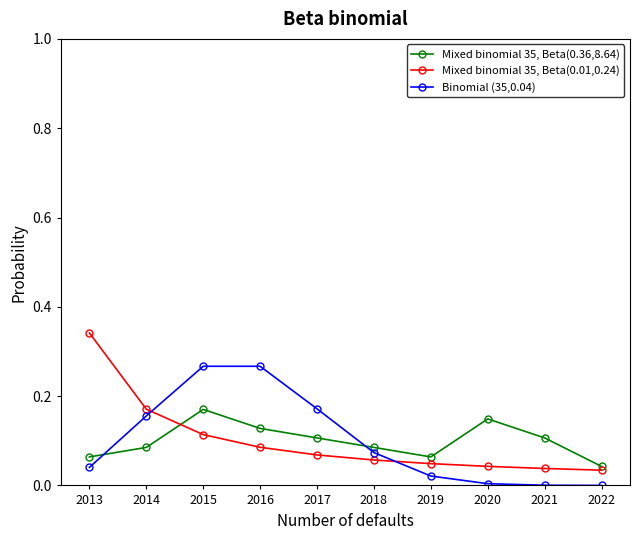

At 2015, list the series in order from largest to smallest.

Binomial (35,0.04), Mixed binomial 35, Beta(0.36,8.64), Mixed binomial 35, Beta(0.01,0.24)